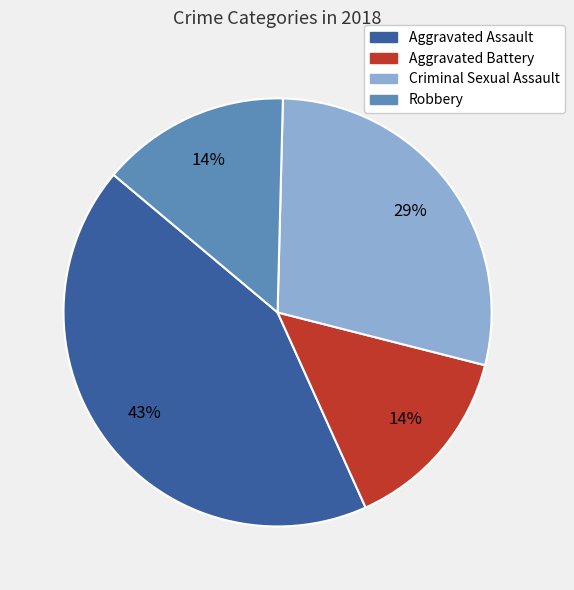

Is there a majority slice in this chart?

No